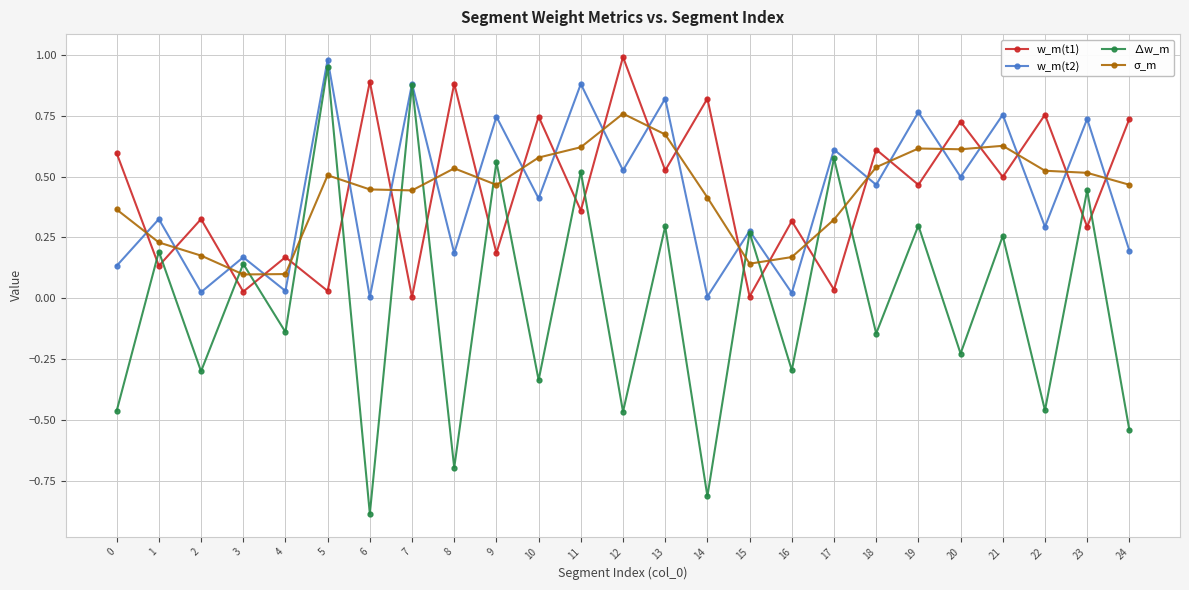

In ∆w_m, how many points are lower than both neighbors (excluding endpoints)?

11